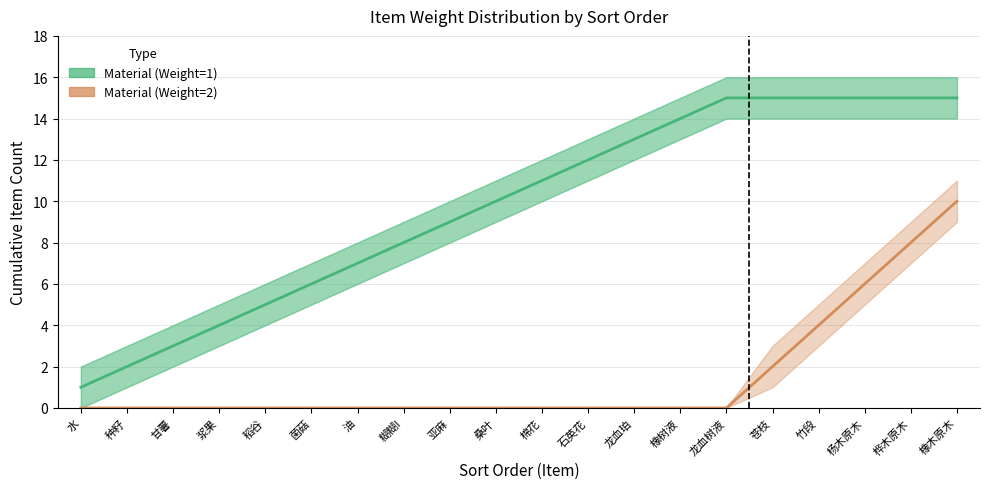

Between 油 and 糊糊I, which series saw the biggest shift?

Material (Weight=1)